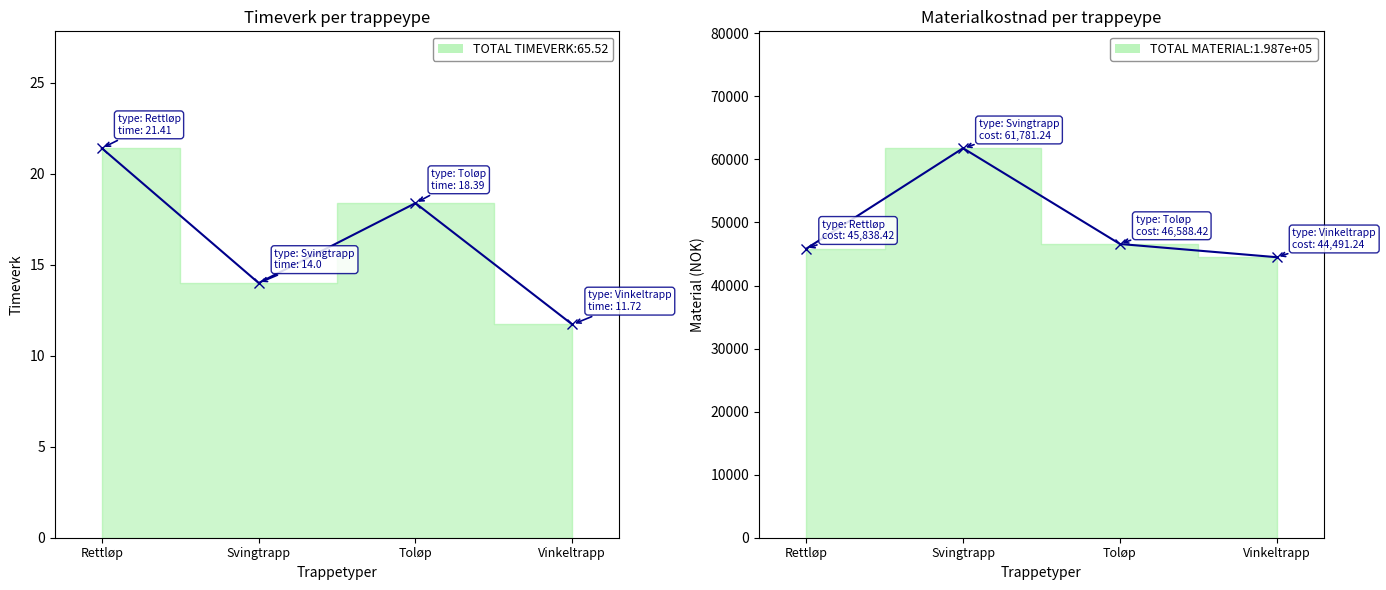

What is the label of the 3rd point from the right?

Svingtrapp